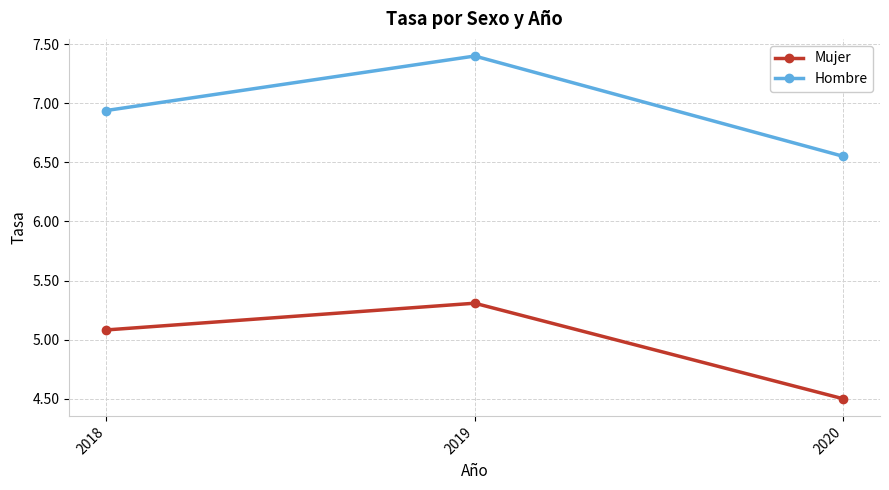

Which series has the largest total across all categories?

Hombre